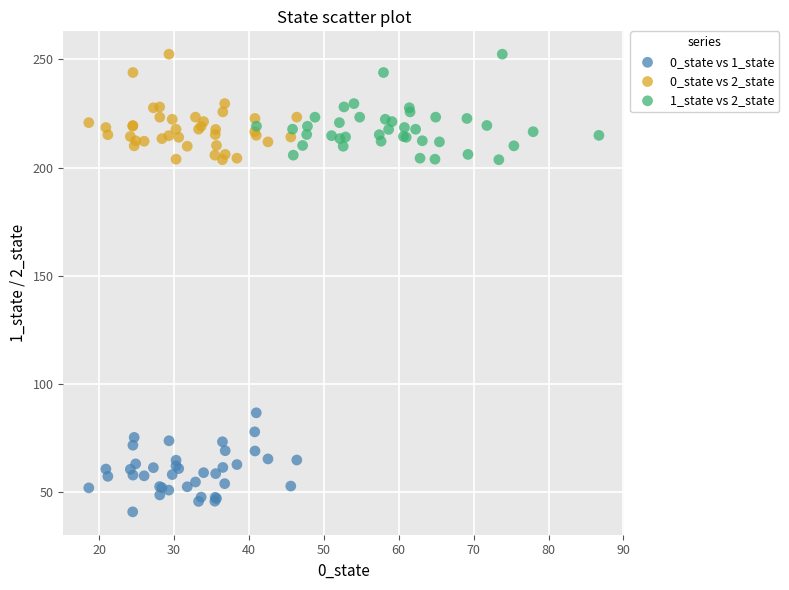

Which series reaches the minimum Y coordinate?

0_state vs 1_state